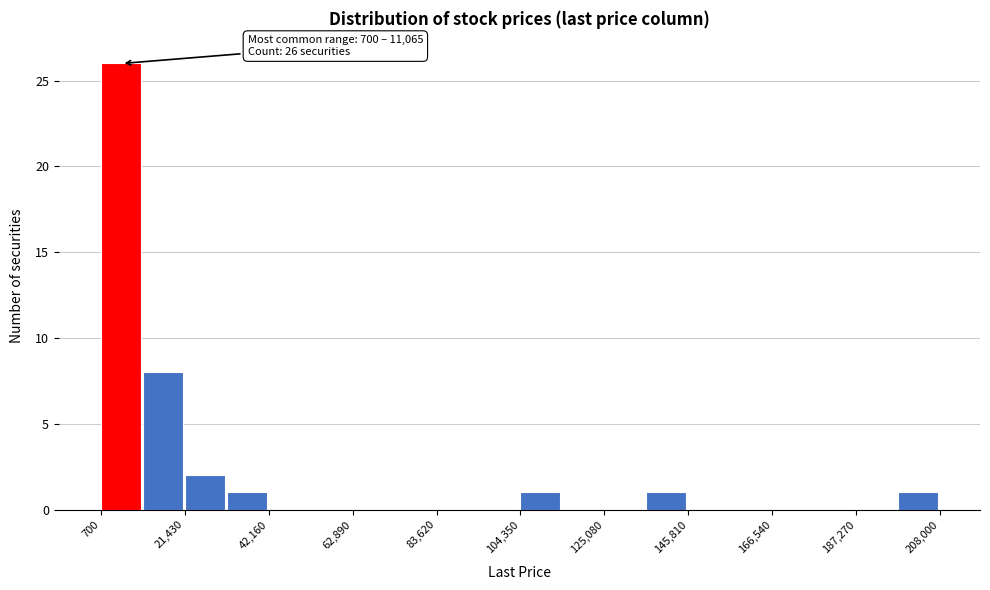

Around what value on the x-axis is the tallest bar? Give the approximate position of its centre, as read against the axis.

5000